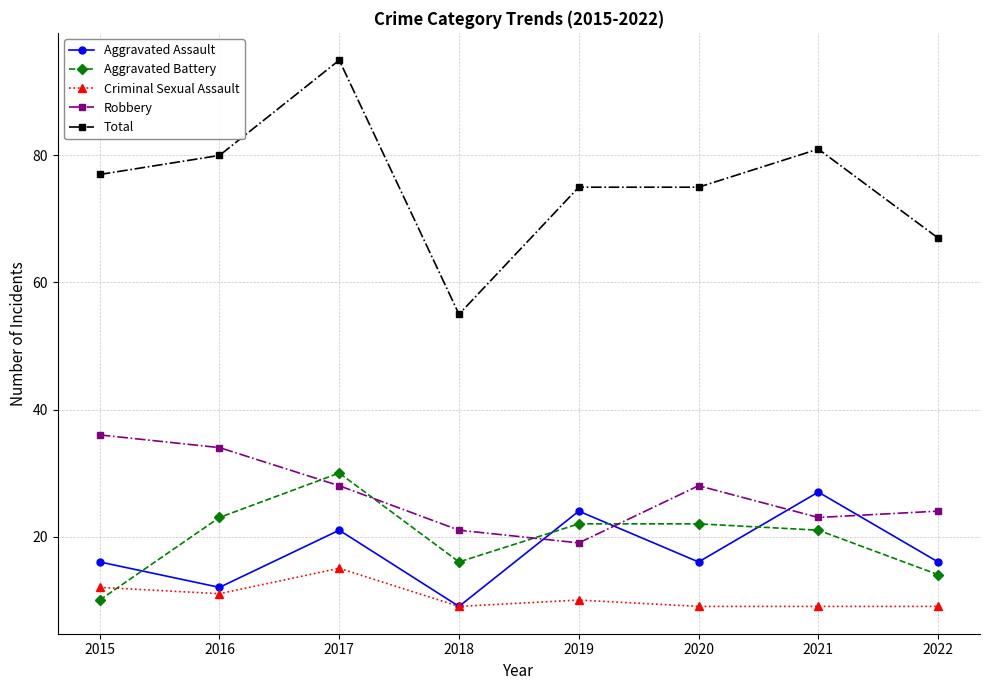

What is the difference between the maximum and minimum values in the Aggravated Battery series?

20